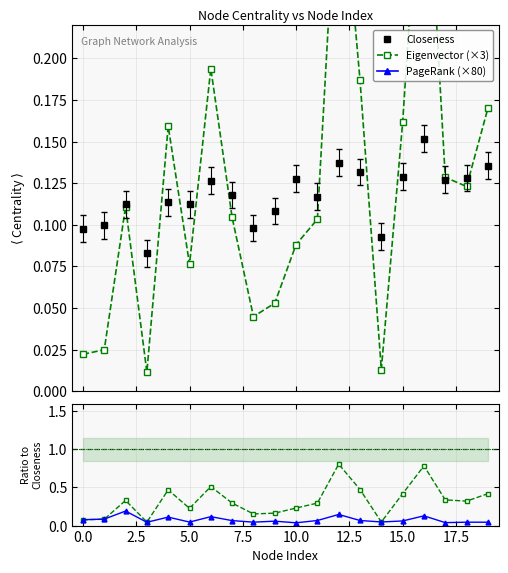

How many Closeness values are between 0 and 1?

20